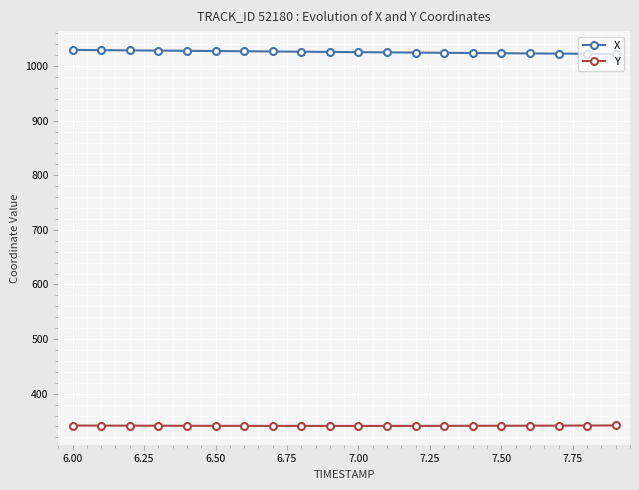

What is the highest value of the Y series?

341.8